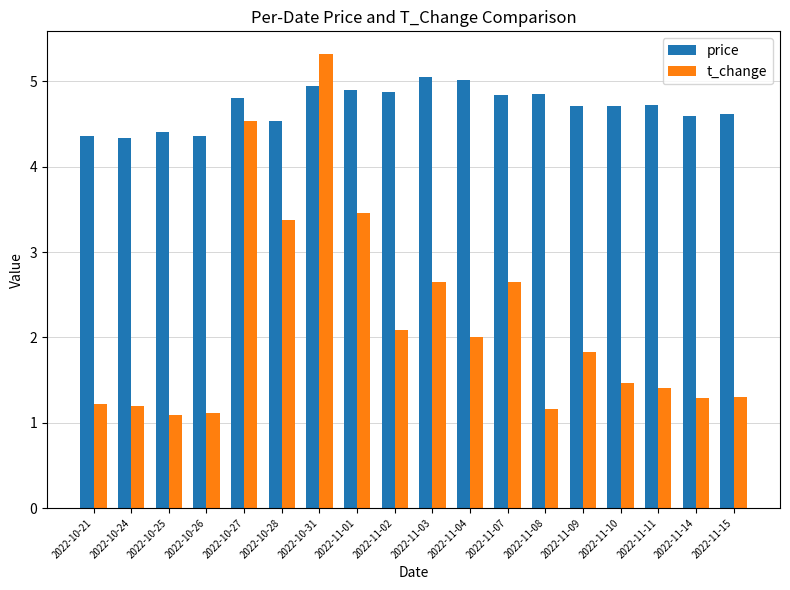

Rank the series at 2022-10-27 from highest to lowest value.

price, t_change